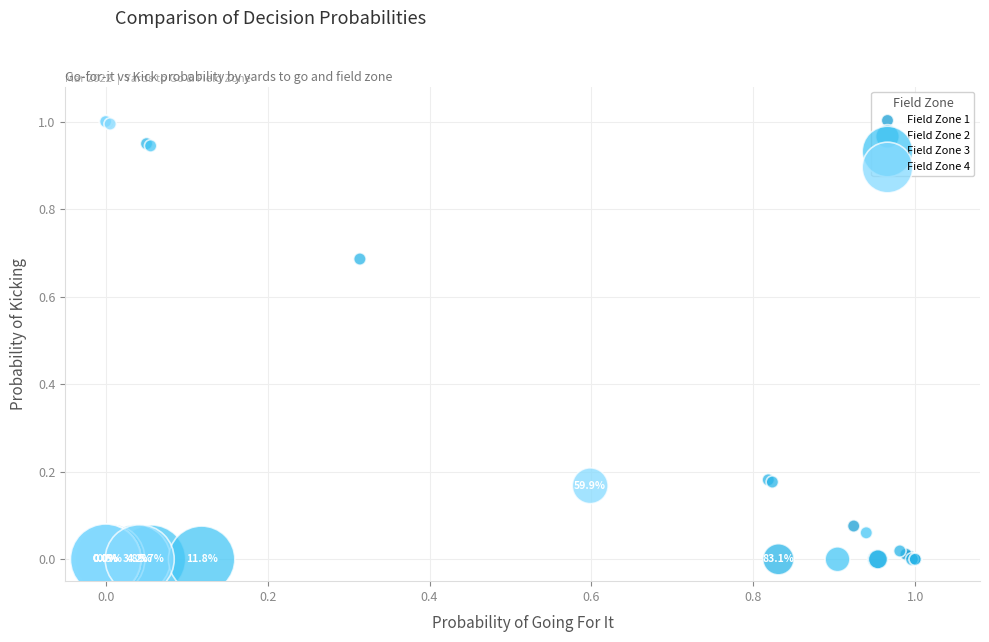

Which series has the widest spread of Y values?

Field Zone 4